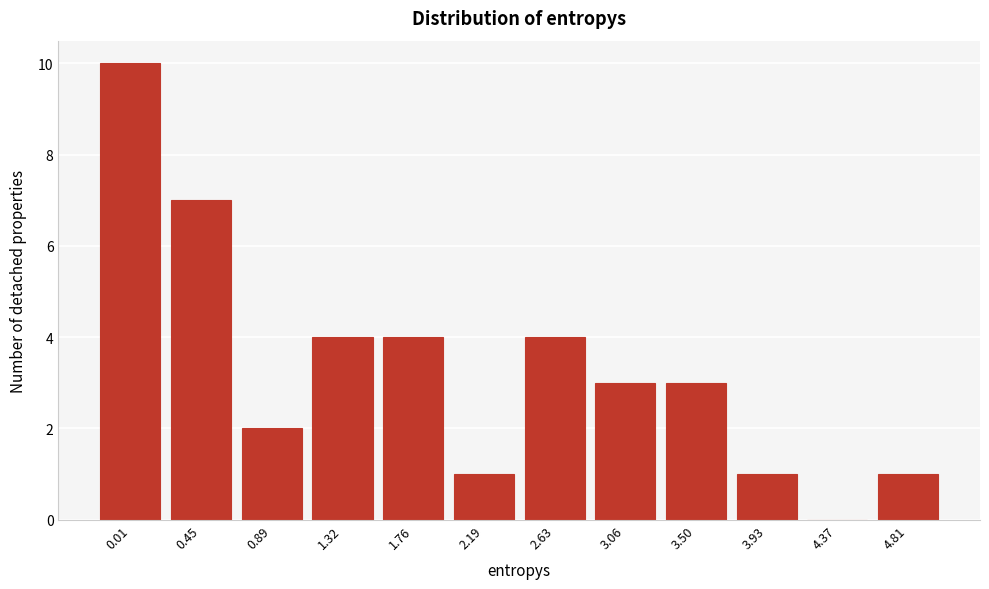

Reading left to right, extract all data points from this chart.

0.01=10	0.45=7	0.89=2	1.32=4	1.76=4	2.19=1	2.63=4	3.06=3	3.50=3	3.93=1	4.37=0	4.81=1